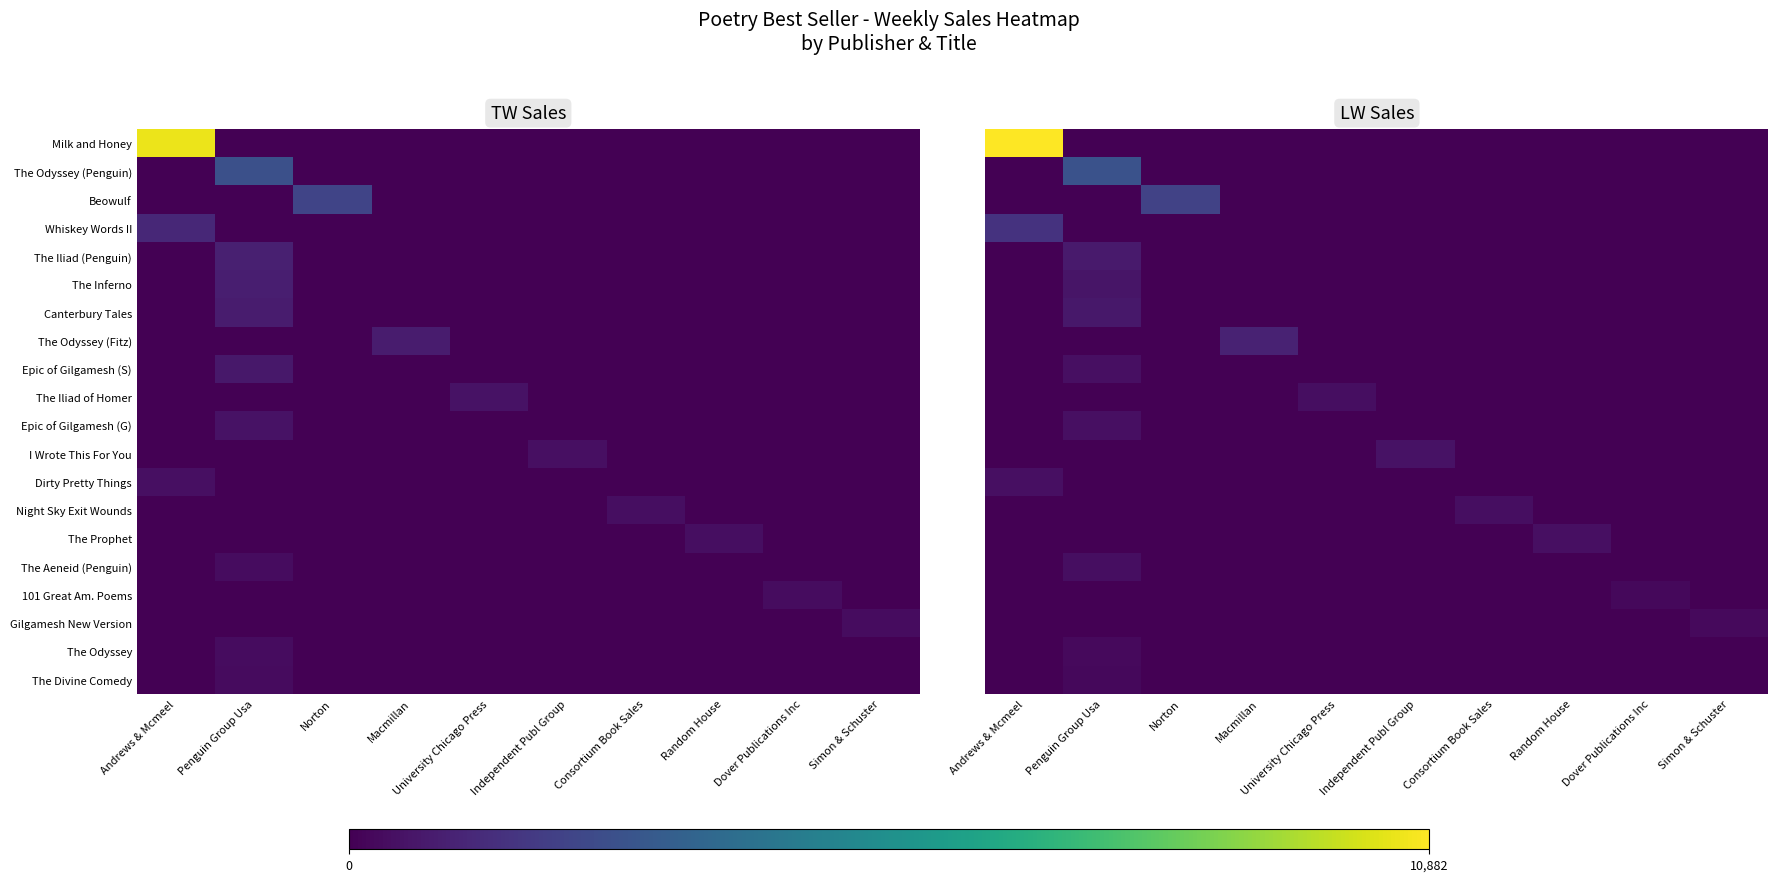

List the labels in order of Dirty Pretty Things value, smallest first.

Penguin Group Usa, Norton, Macmillan, University Chicago Press, Independent Publ Group, Consortium Book Sales, Random House, Dover Publications Inc, Simon & Schuster, Andrews & Mcmeel